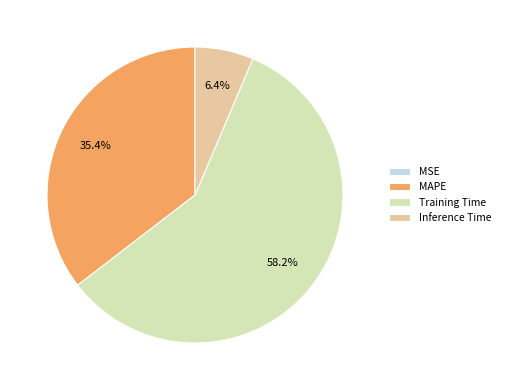

What is the largest slice in the pie chart?

Training Time